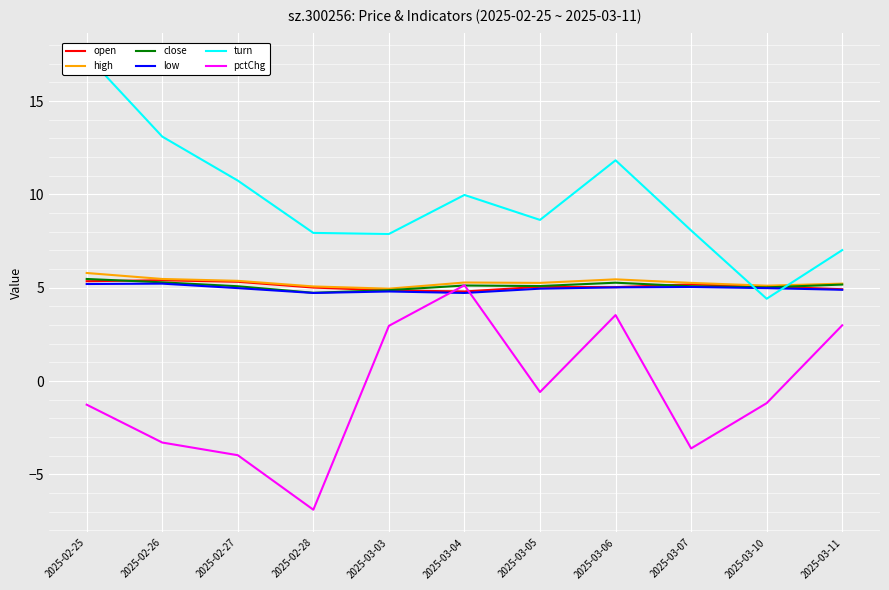

What is the value of the open point at the 4th from the left?

5.0